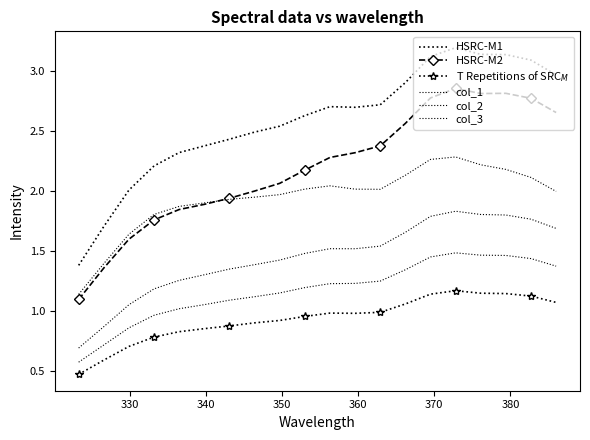

True or false: HSRC-M2 and T Repetitions of SRC$_M$ intersect in this chart.

False